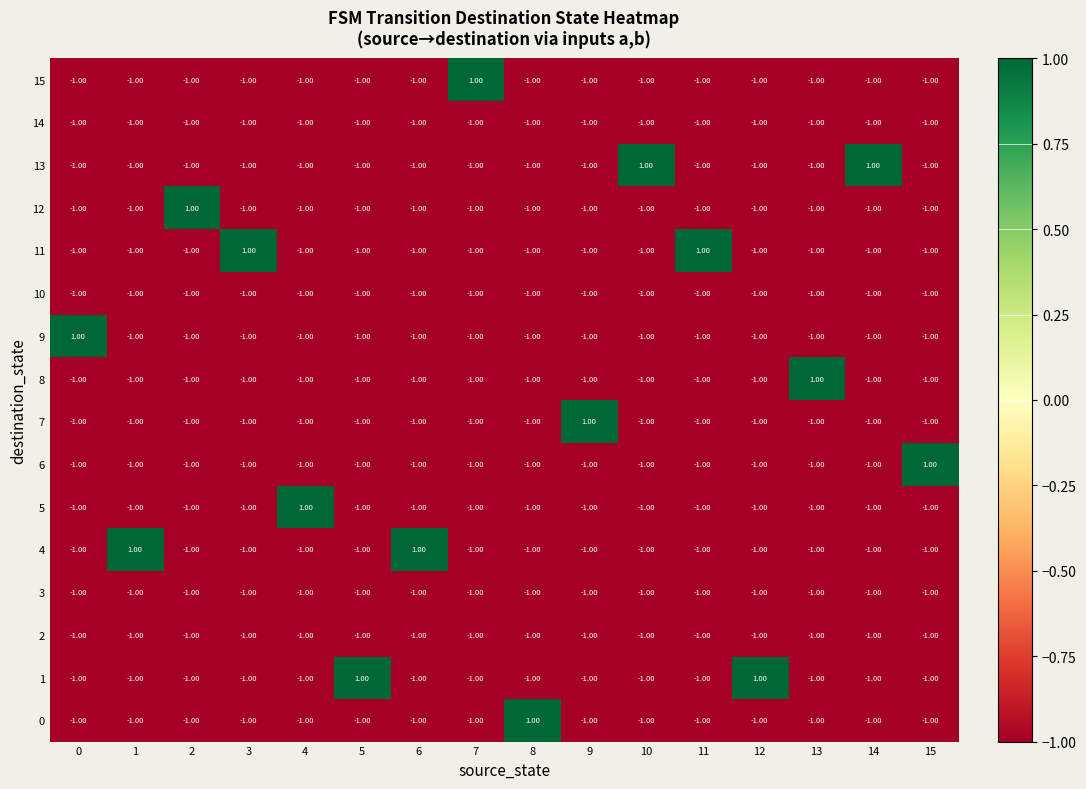

How many distinct data groups are displayed?

16